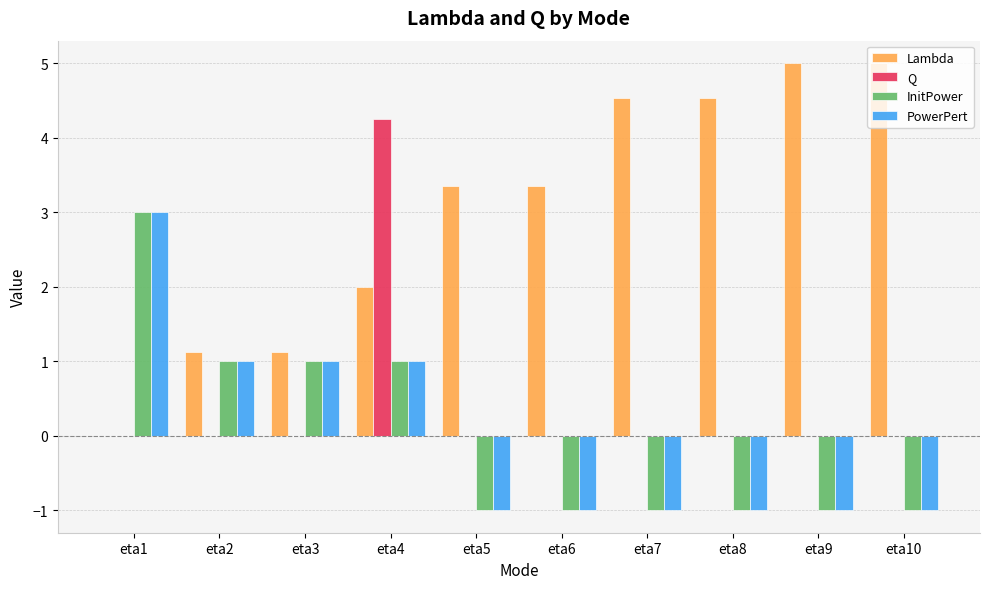

How many values in the InitPower series exceed -1?

4